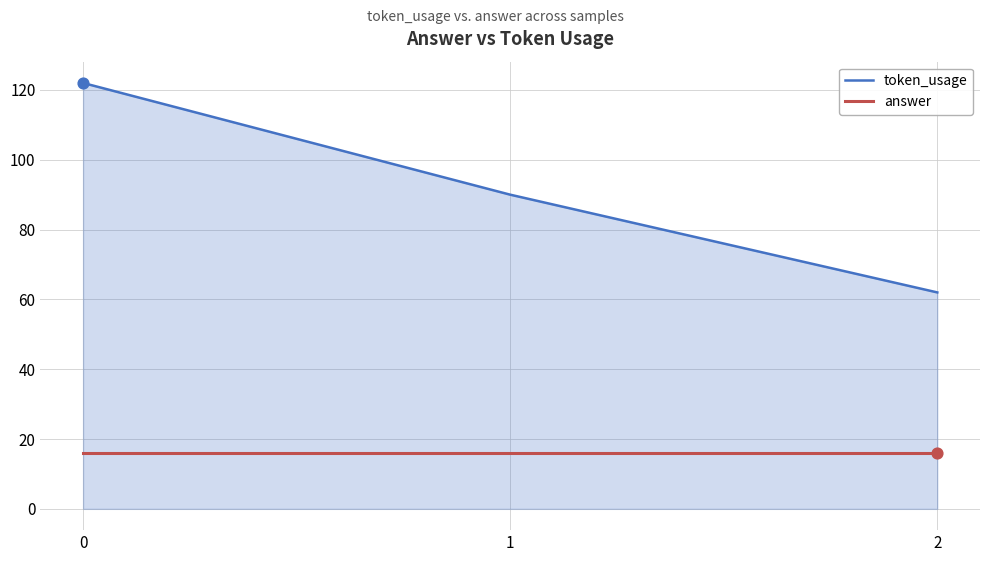

At how many categories does at least one series exceed 48?

3